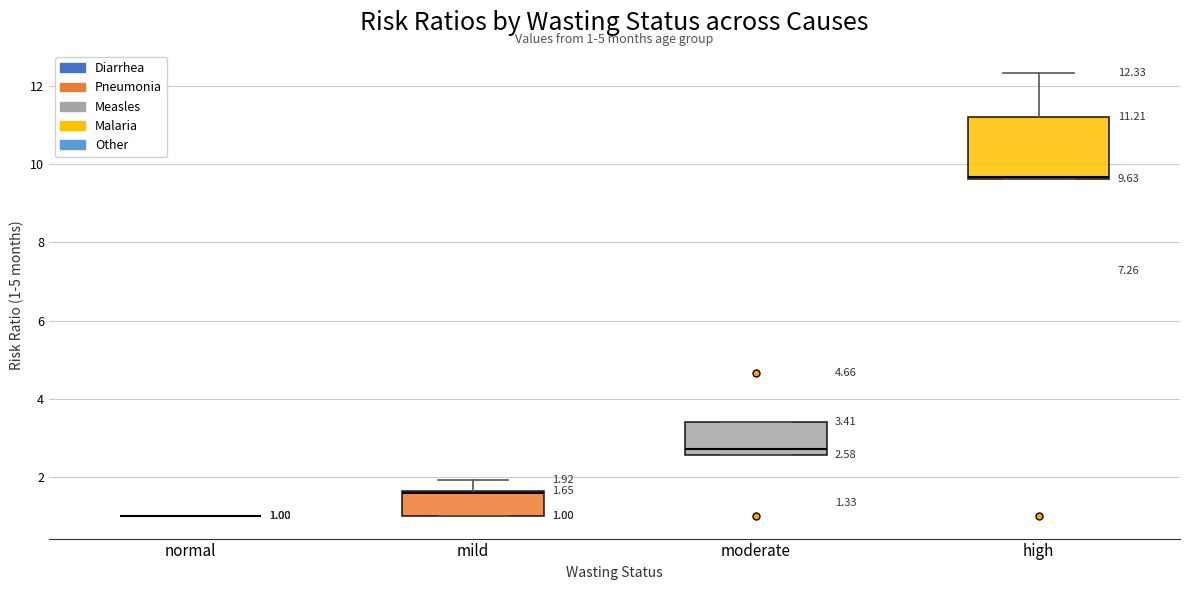

Comparing the boxes themselves (not the whiskers), which one is the tallest?

high